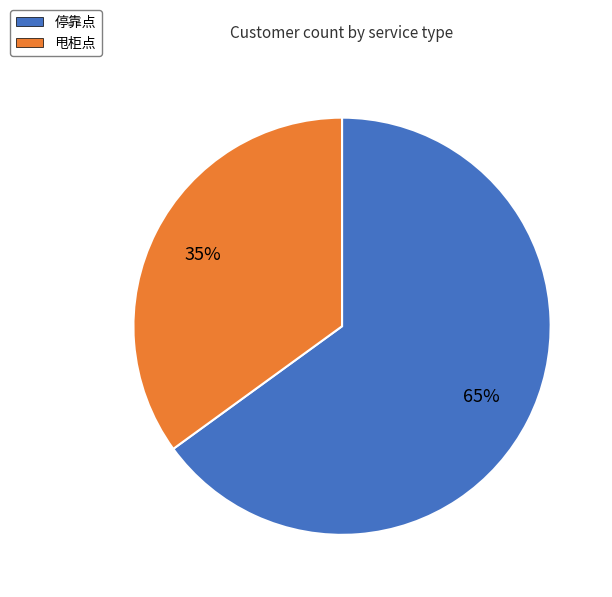

Is there any slice that represents more than half of the pie?

Yes